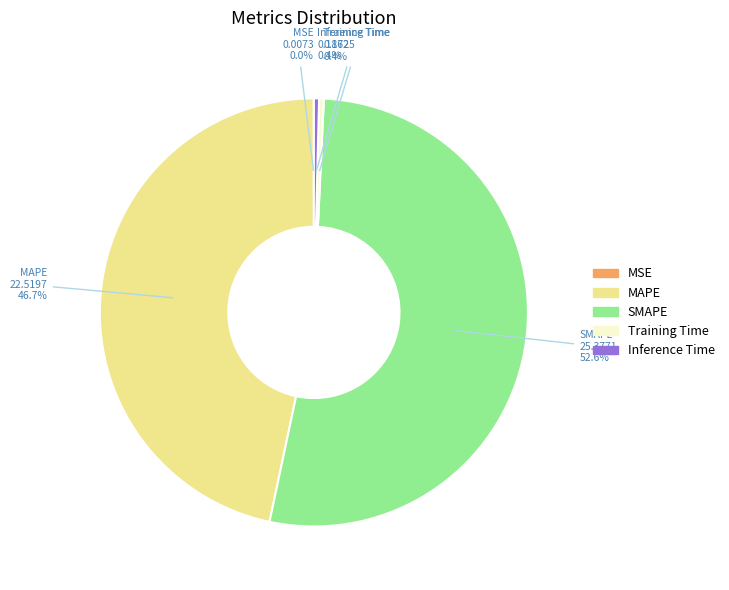

Between MAPE and Inference Time, which is larger?

MAPE